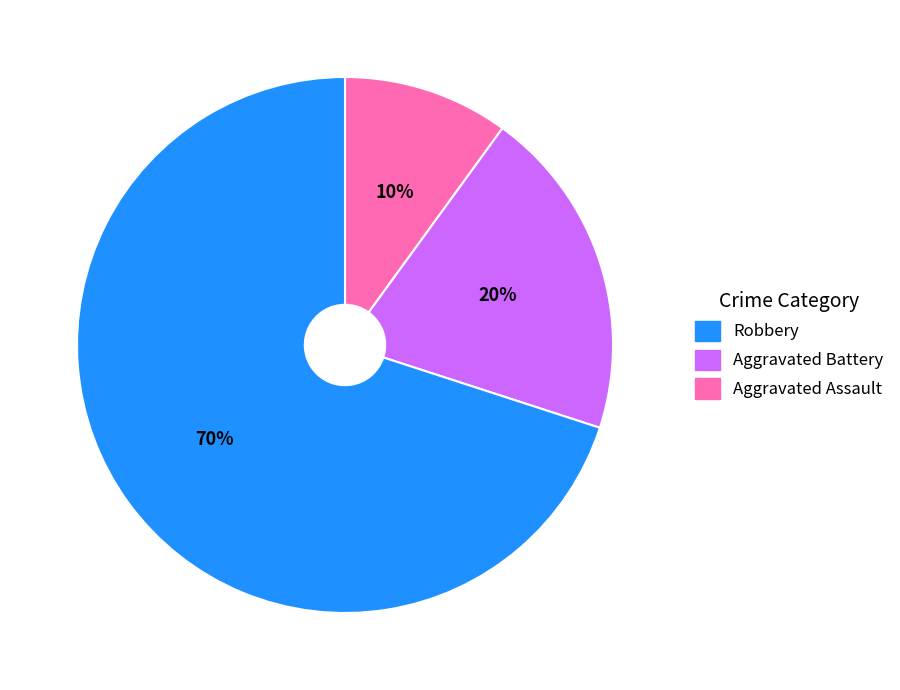

To the nearest percent, what is the difference between the largest and smallest slice percentages?

60%